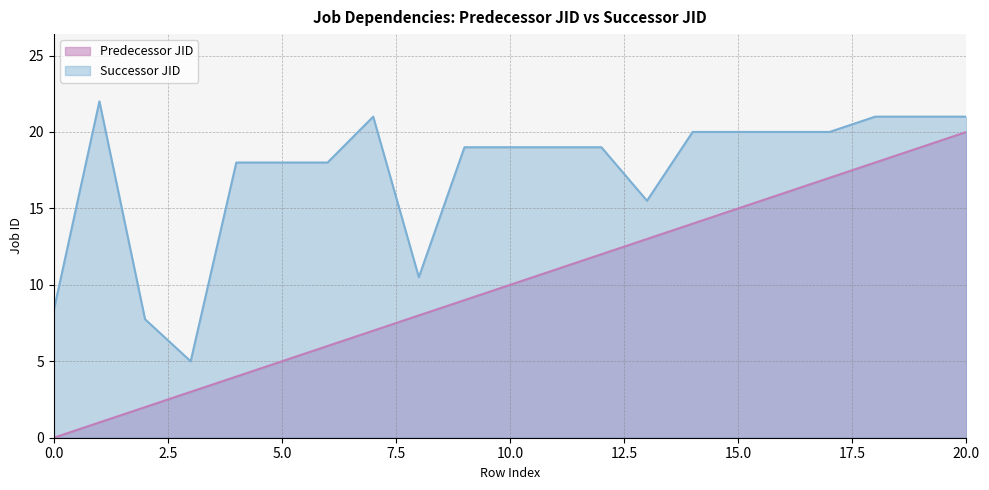

How many series are shown in this chart?

2